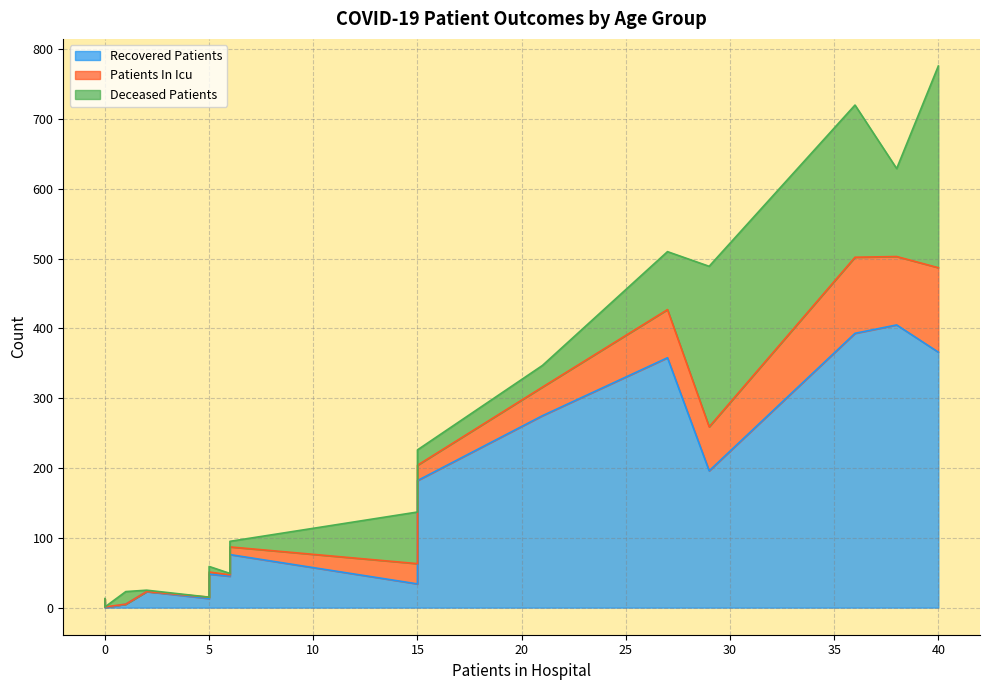

List the series in order of their overall mean, lowest first.

patients_in_icu, deceased_patients, recovered_patients